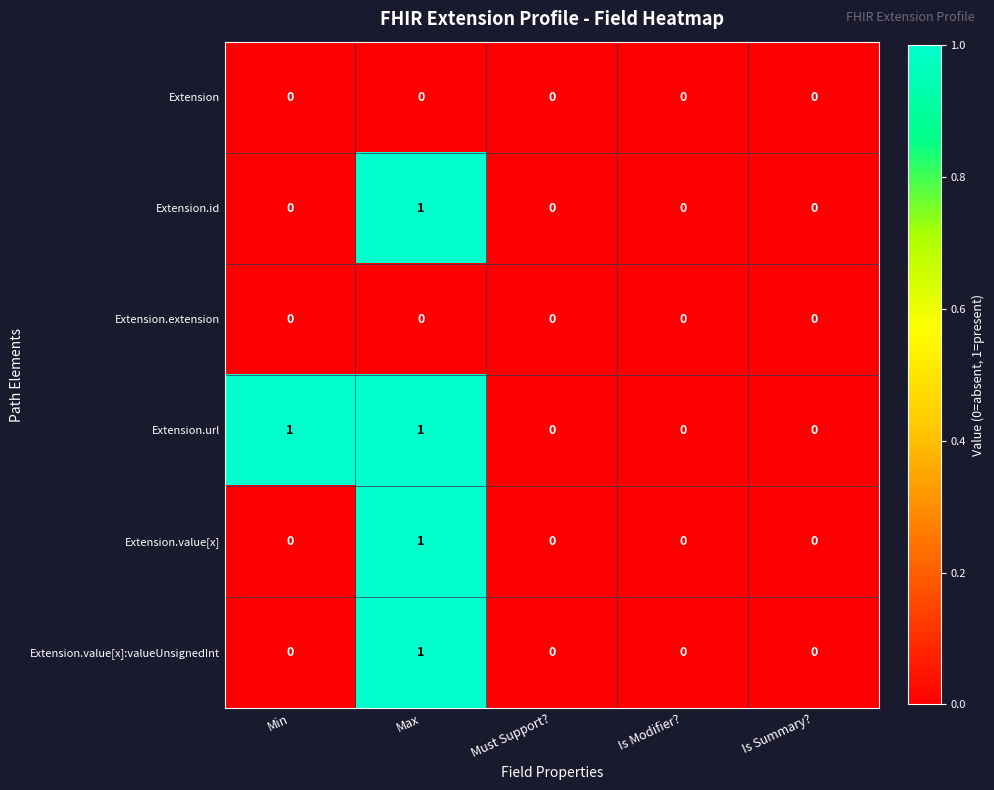

Which series changed the most between Min and Must Support??

Extension.url